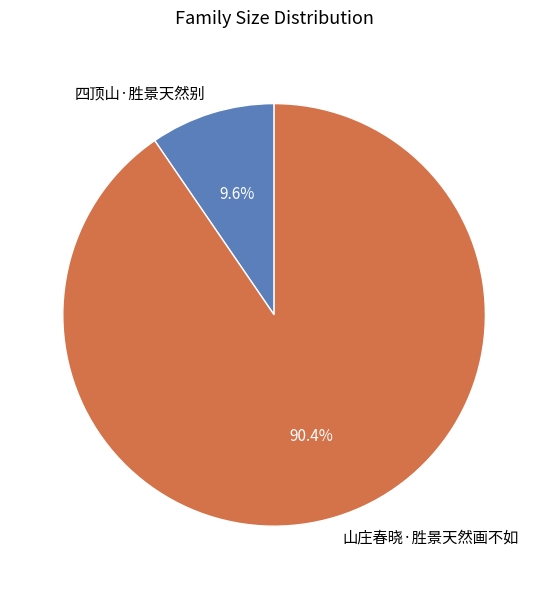

What is the ratio of the value at 四顶山·胜景天然别 to the value at 山庄春晓·胜景天然画不如?

0.1